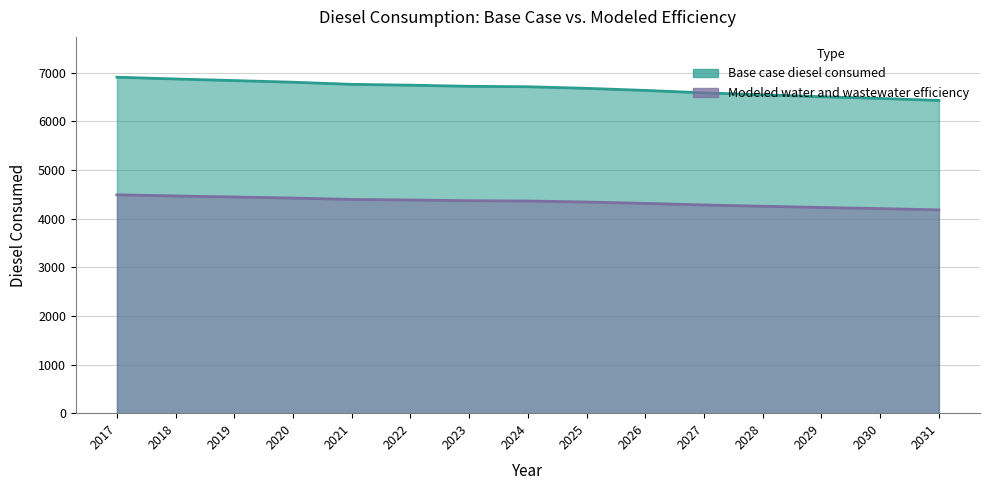

Rank the series at 2025 from highest to lowest value.

Base case diesel consumed, Modeled water and wastewater efficiency